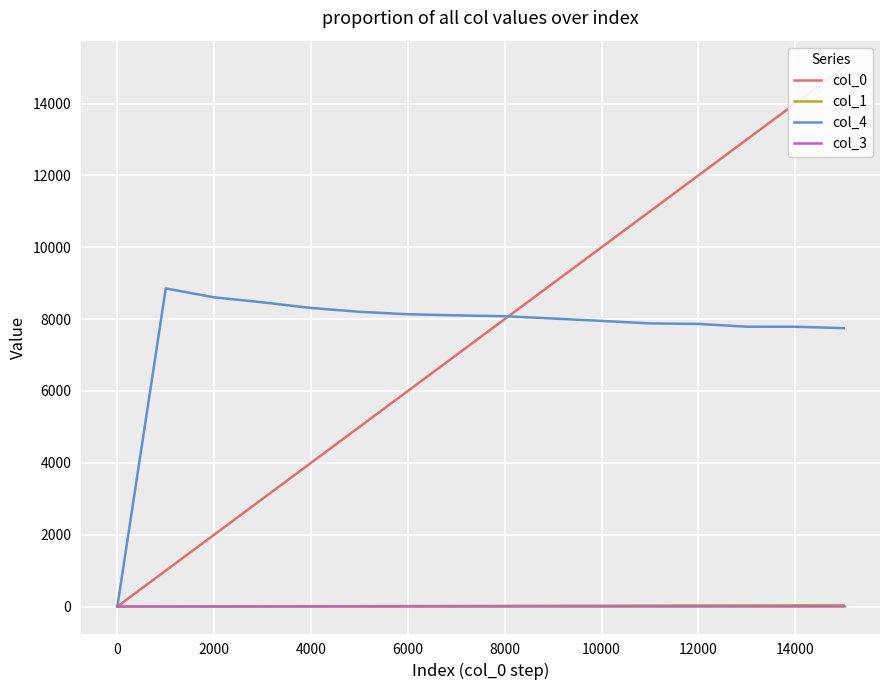

What is the maximum value for col_4?

8854.0